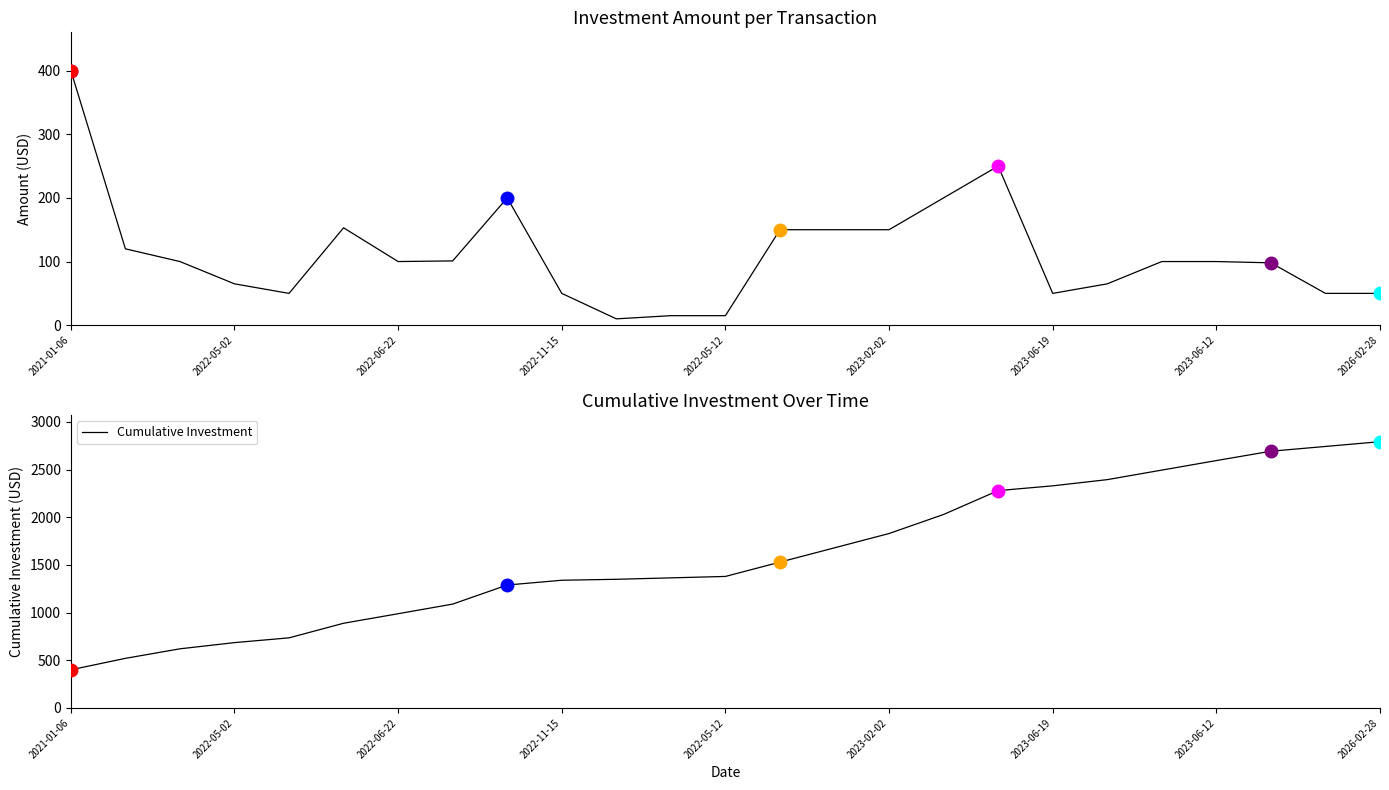

The value of Cumulative Investment at 2023-06-19 is 2329. True or false?

True